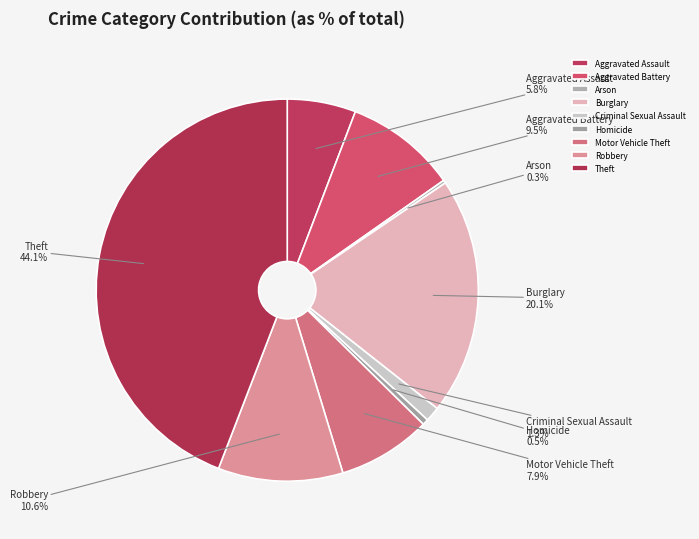

Which has a higher value, Robbery or Theft?

Theft